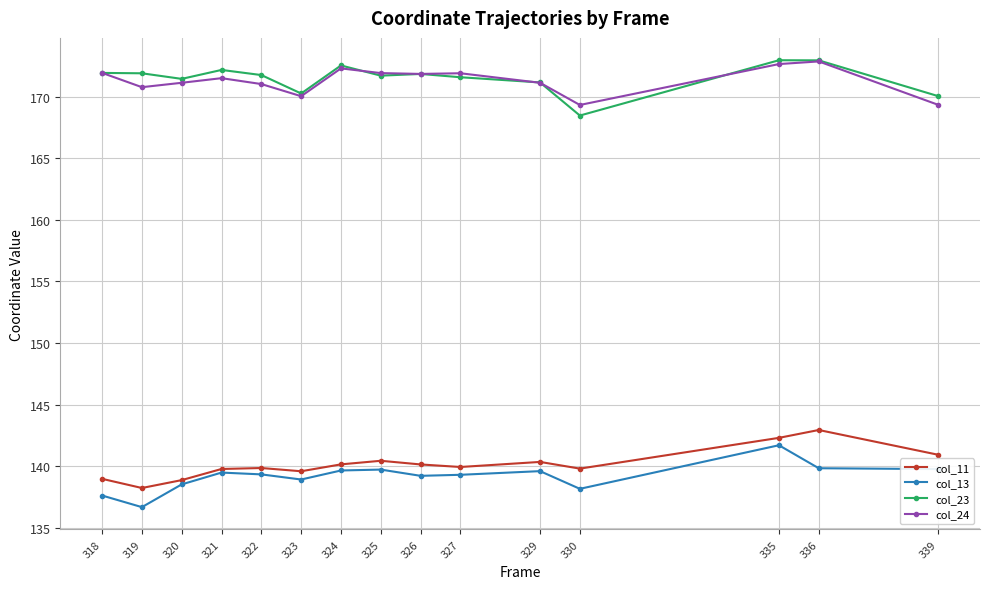

What is the sum of the col_23 values at 335 and 321?

345.2